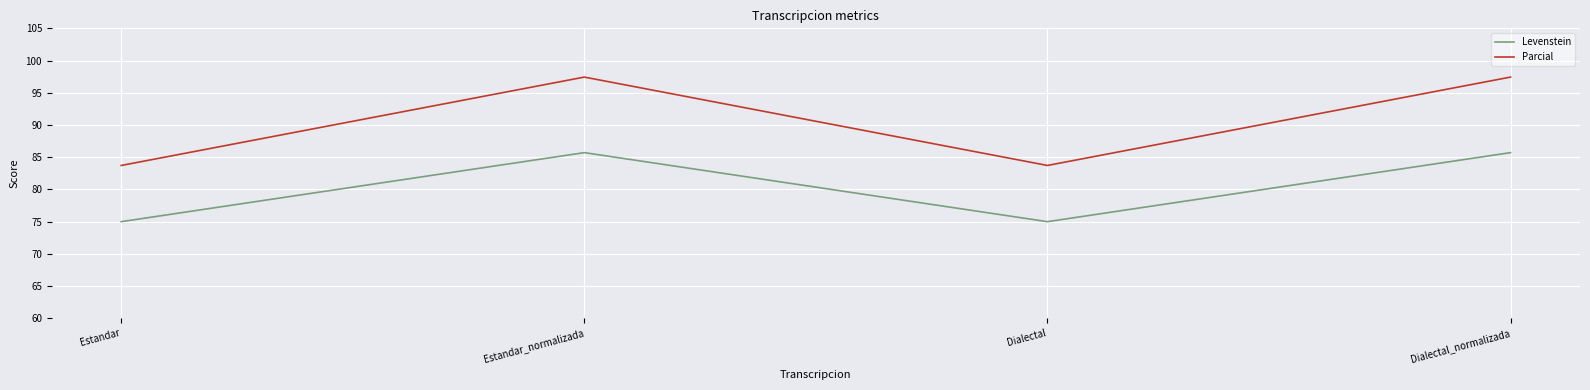

True or false: Parcial and Levenstein intersect in this chart.

False